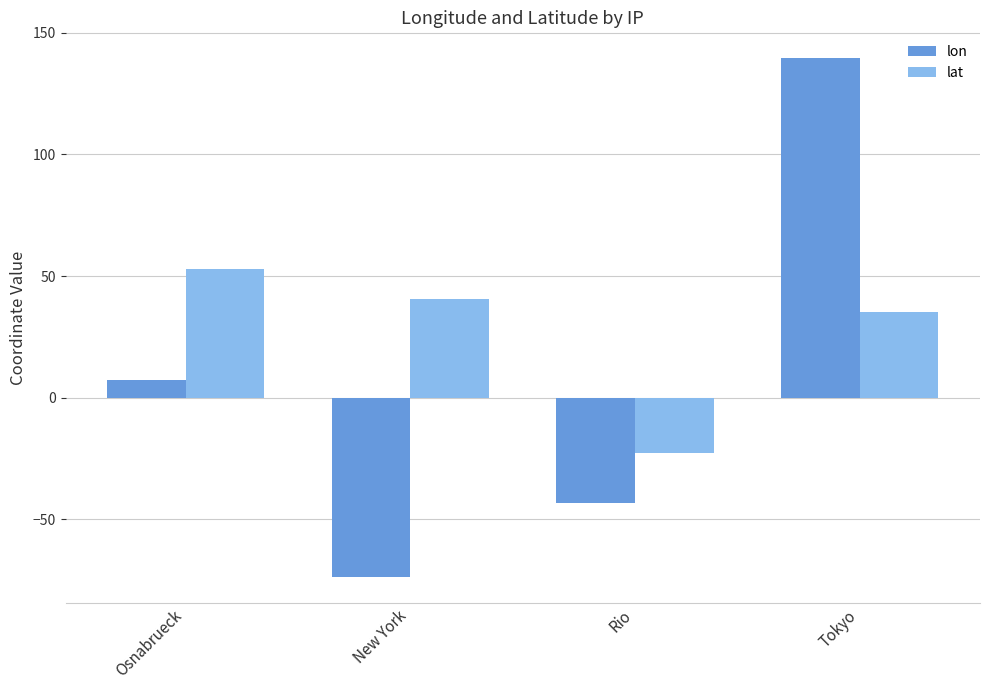

Which label corresponds to the largest value in the chart?

Tokyo